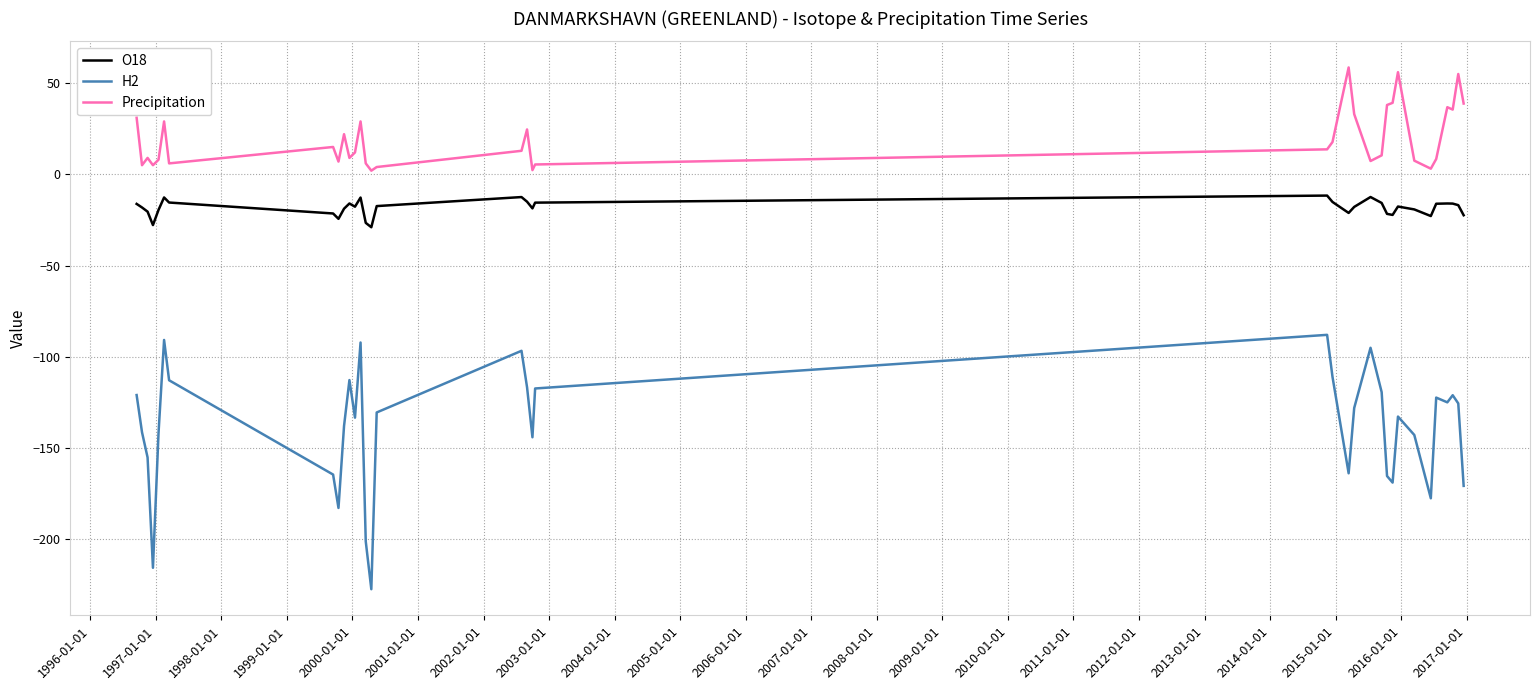

Which series has the largest range (max minus min)?

H2